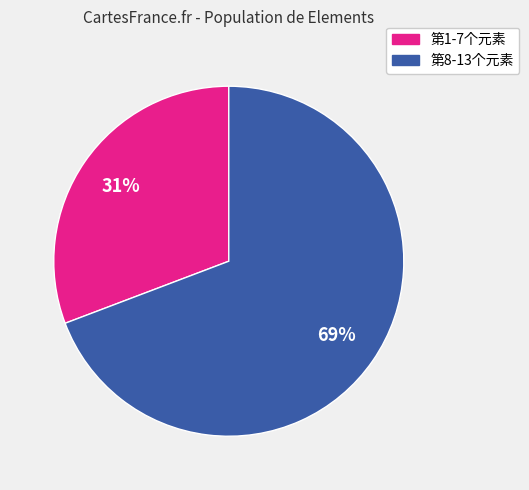

Which category has the biggest portion of the pie?

第8-13个元素